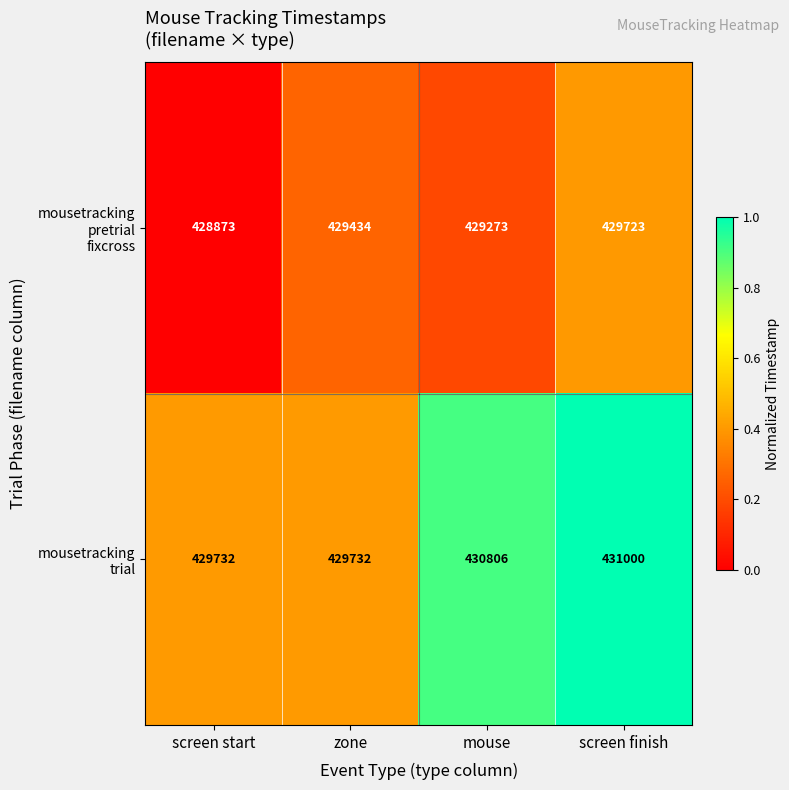

What is the difference between the highest and lowest values at screen start?

859